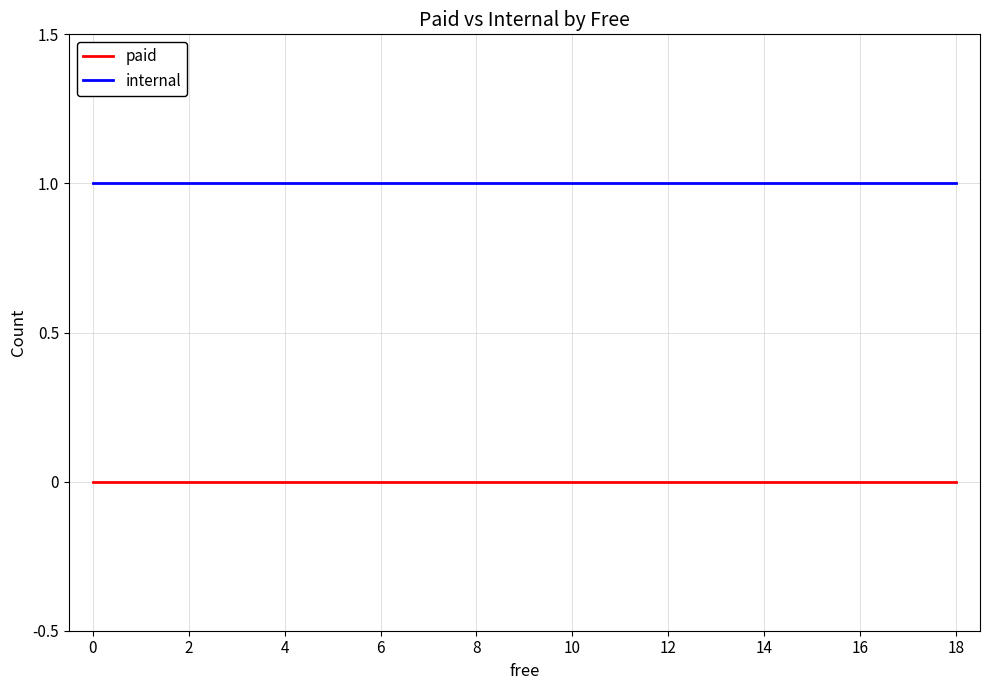

List the series in order of their overall mean, highest first.

internal, paid